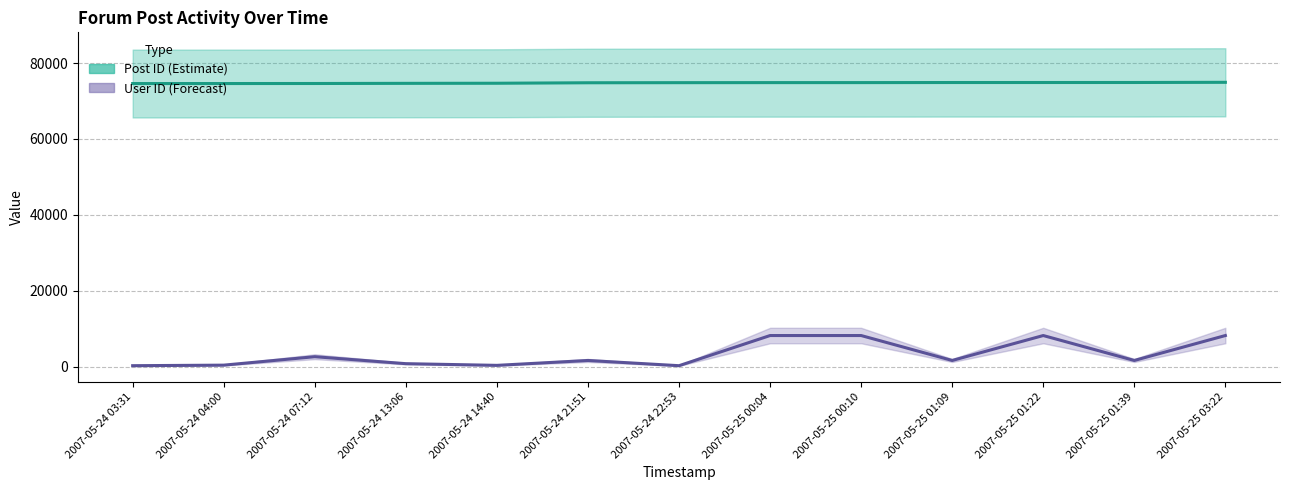

Rank the categories by Post ID value from highest to lowest.

2007-05-25 03:22, 2007-05-25 01:39, 2007-05-25 01:22, 2007-05-25 01:09, 2007-05-25 00:10, 2007-05-25 00:04, 2007-05-24 22:53, 2007-05-24 21:51, 2007-05-24 14:40, 2007-05-24 13:06, 2007-05-24 07:12, 2007-05-24 04:00, 2007-05-24 03:31